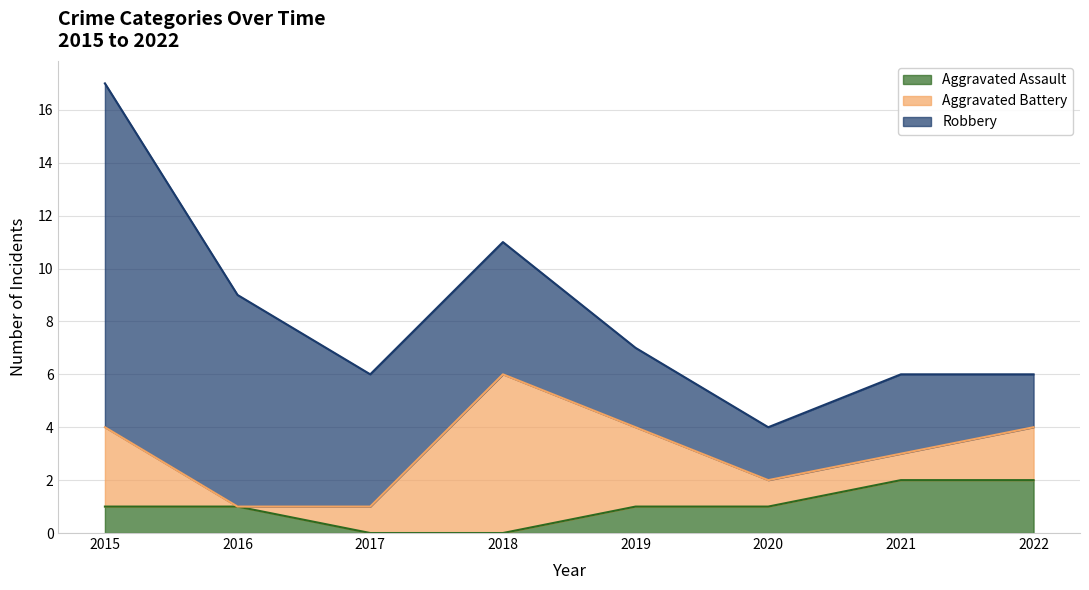

What is the average value of the Robbery series?

5